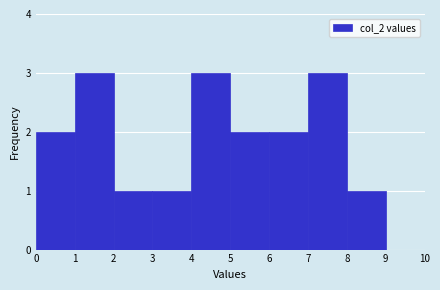

What is the height of the bar covering 0 to 1 on the x-axis? The values are not printed on the chart, so give them approximately, as read against the axis.

2